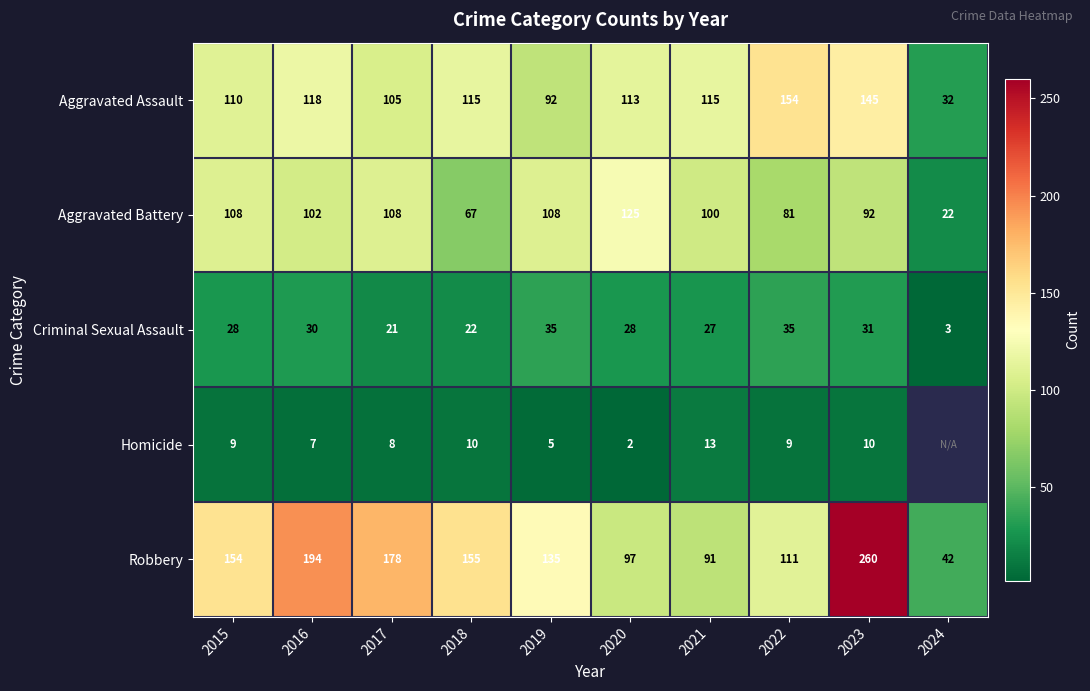

Is it true that Homicide equals 6.0 at 2018?

False